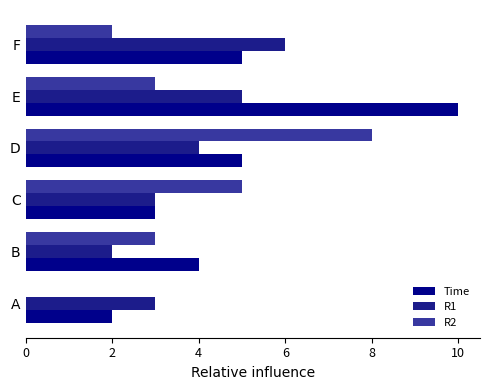

List the series in order of their overall mean, highest first.

Time, R1, R2